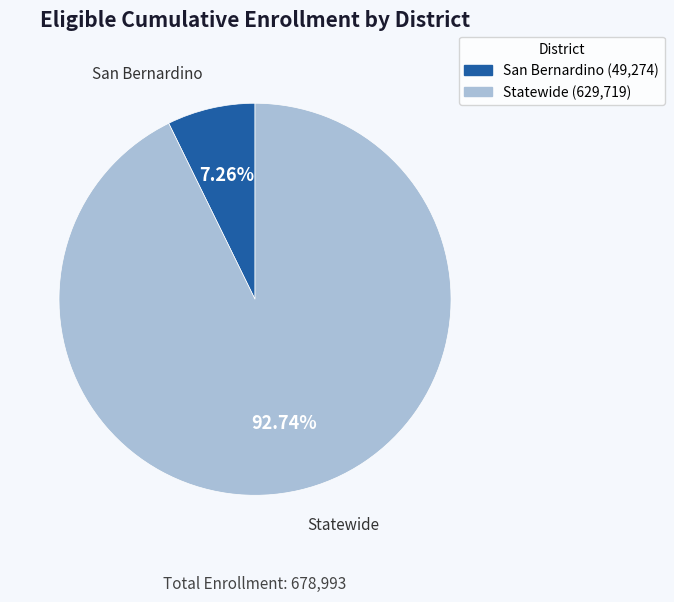

What is the total percentage of Statewide and San Bernardino?

100.0%